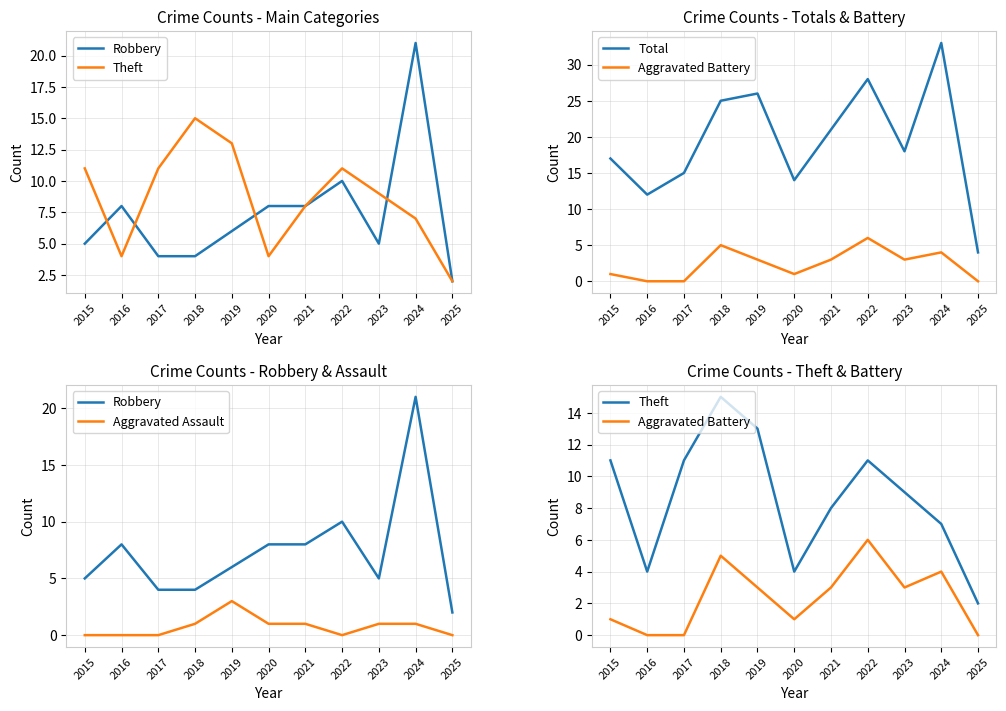

List the series in order of their peak value, highest first.

Total, Robbery, Theft, Aggravated Battery, Aggravated Assault